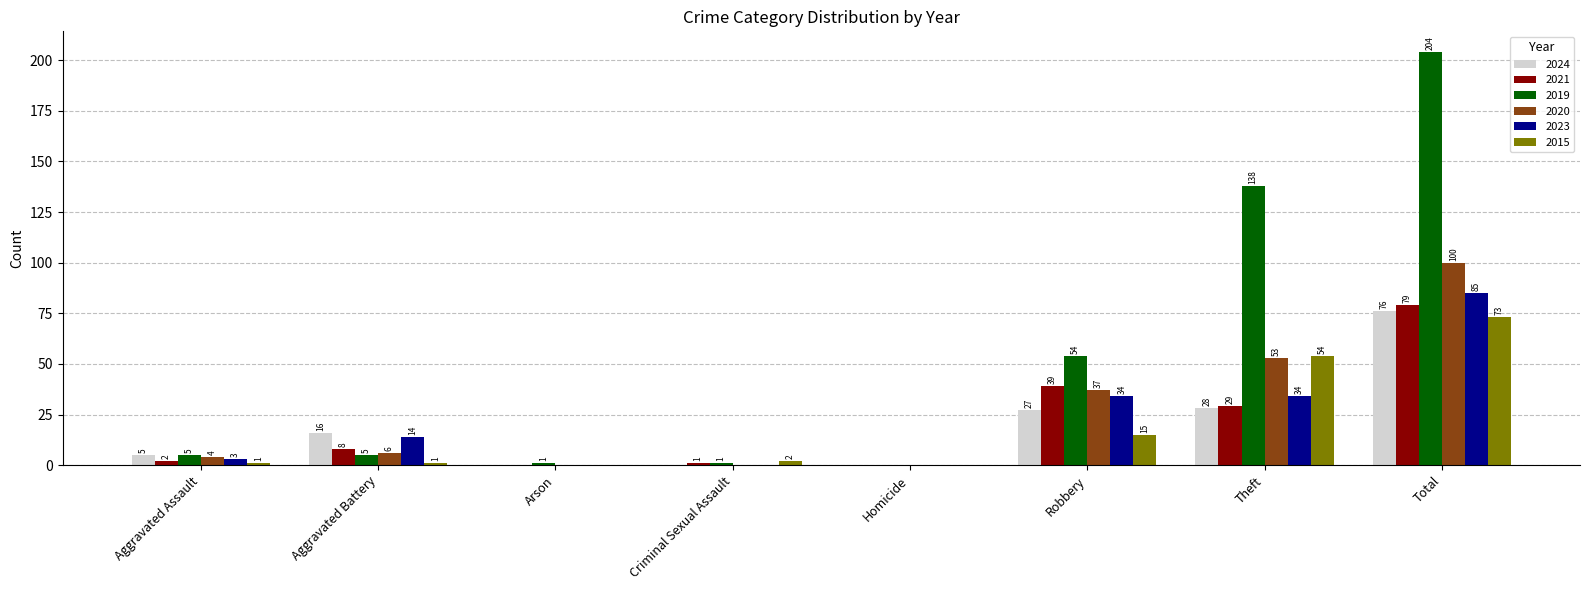

How many groups of bars are there?

8